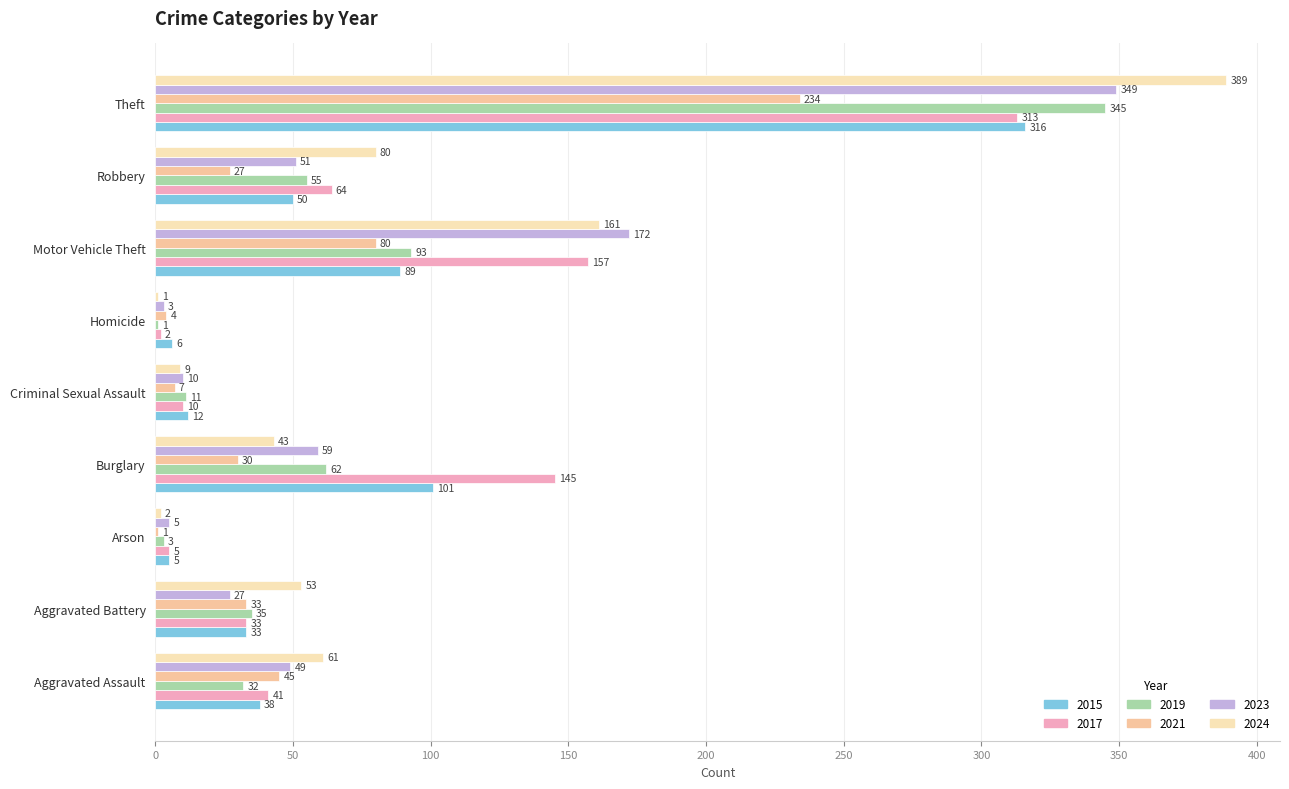

How many data points does each series have?

9